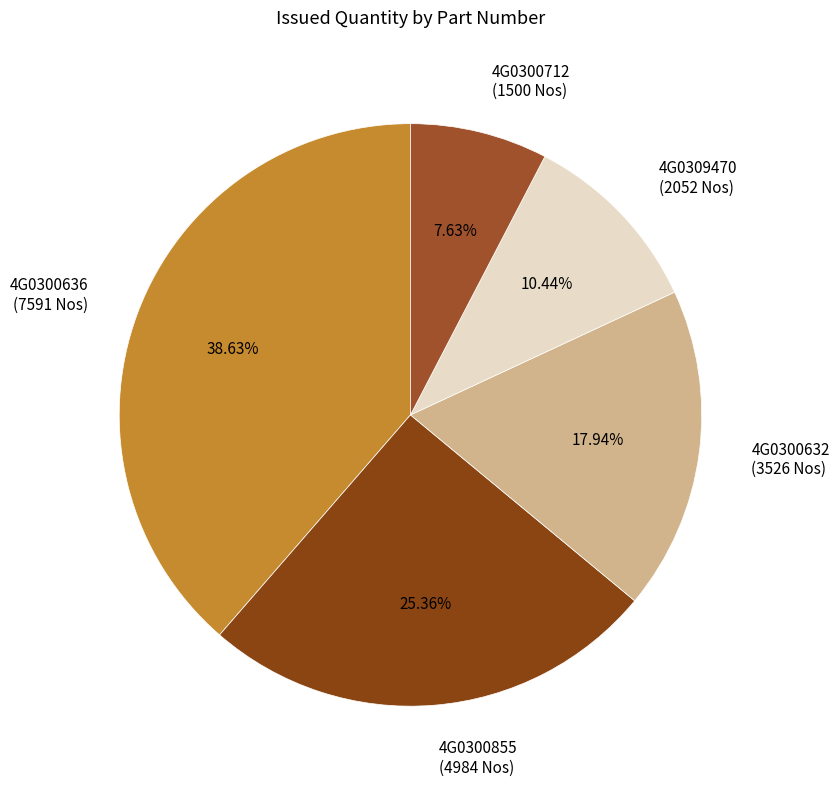

What percentage is the 4G0300712 slice, to the nearest percent?

8%